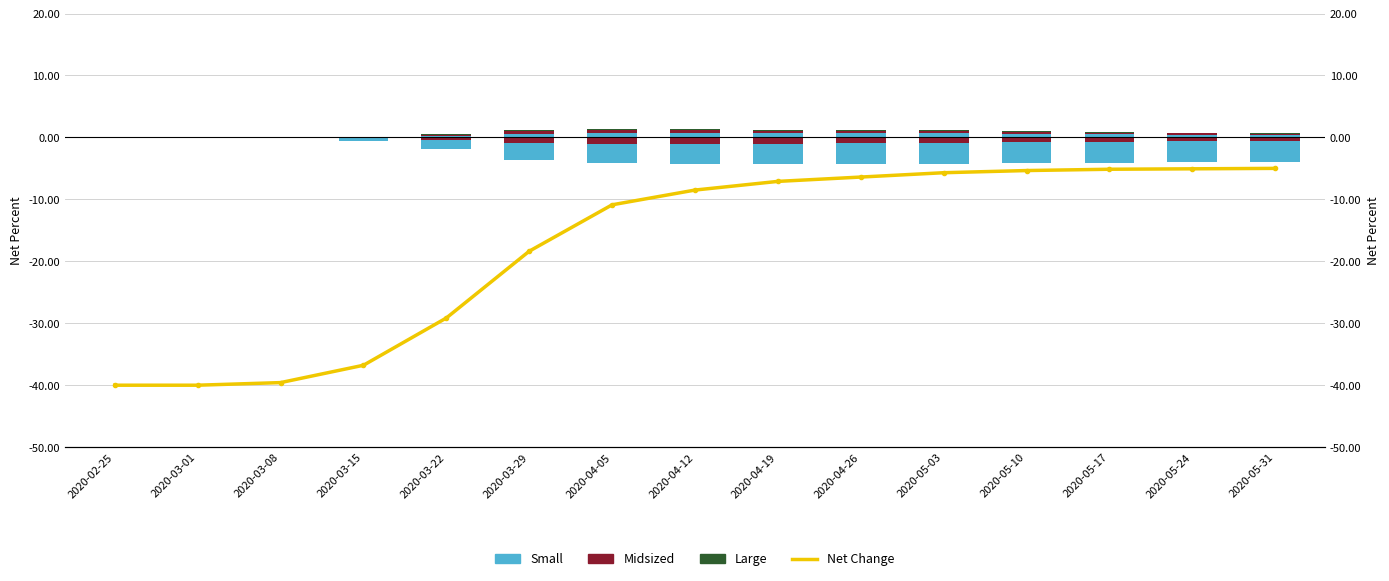

What position from the left is 2020-04-12?

8